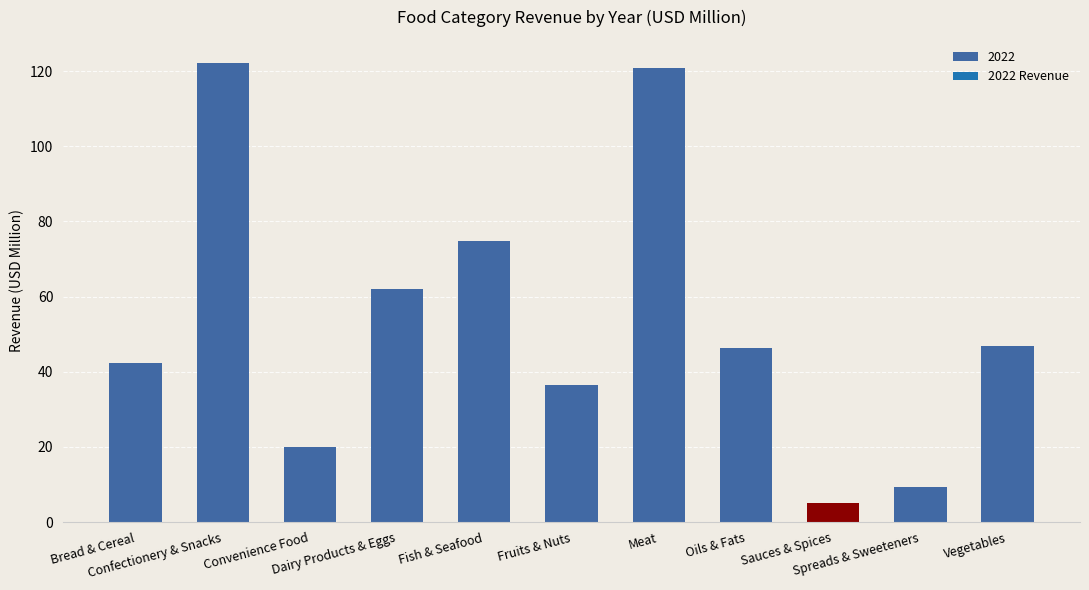

What is the smallest value displayed?

5.2